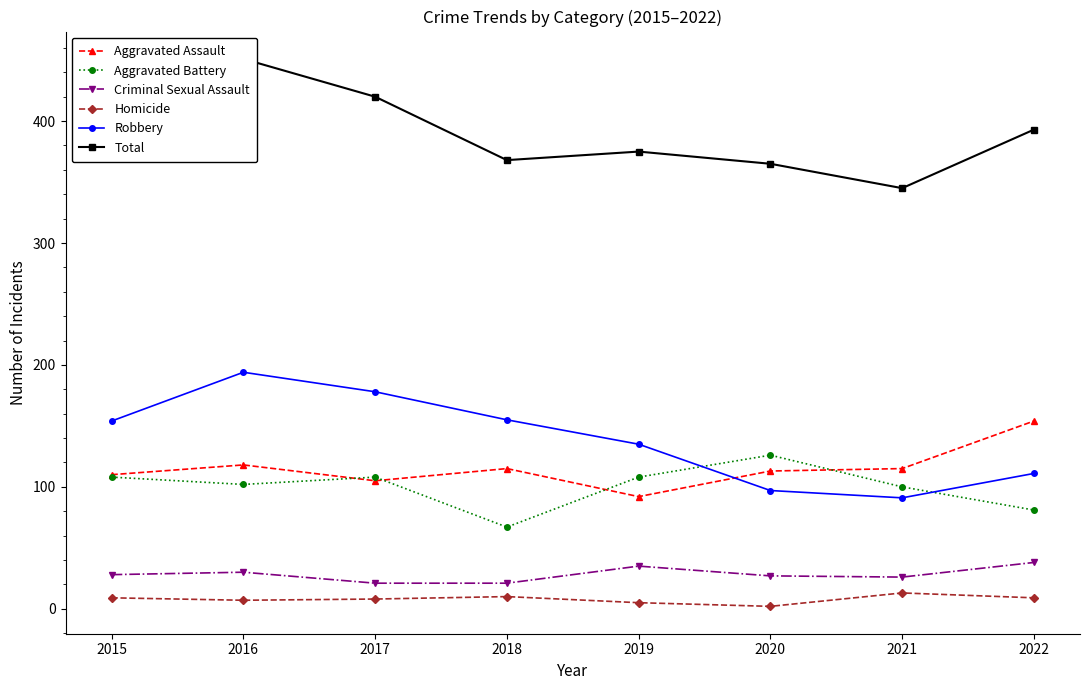

The Criminal Sexual Assault series shows 58 at 2022. True or false?

False